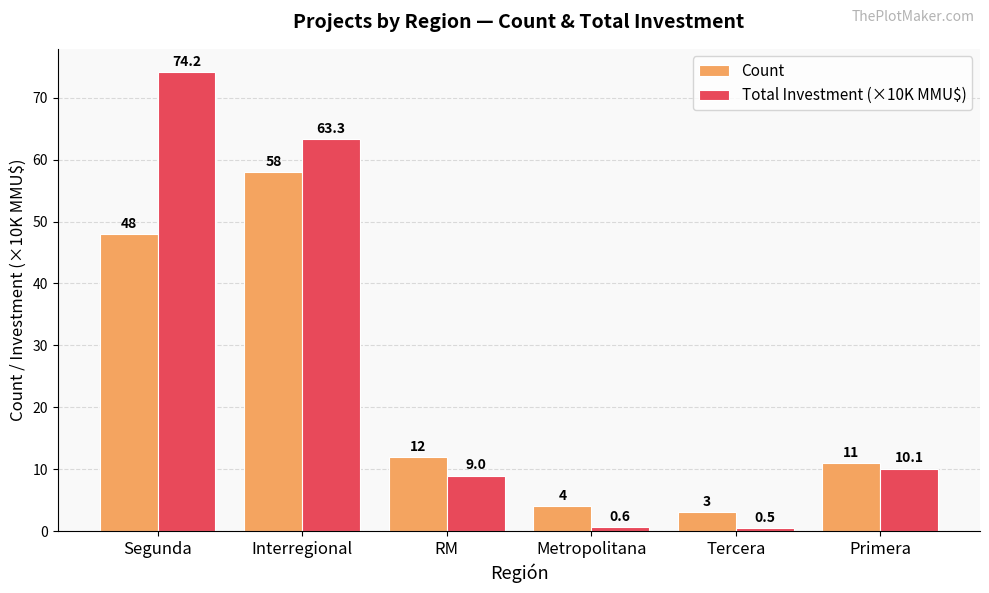

What is the total value across all series at Segunda?

122.2